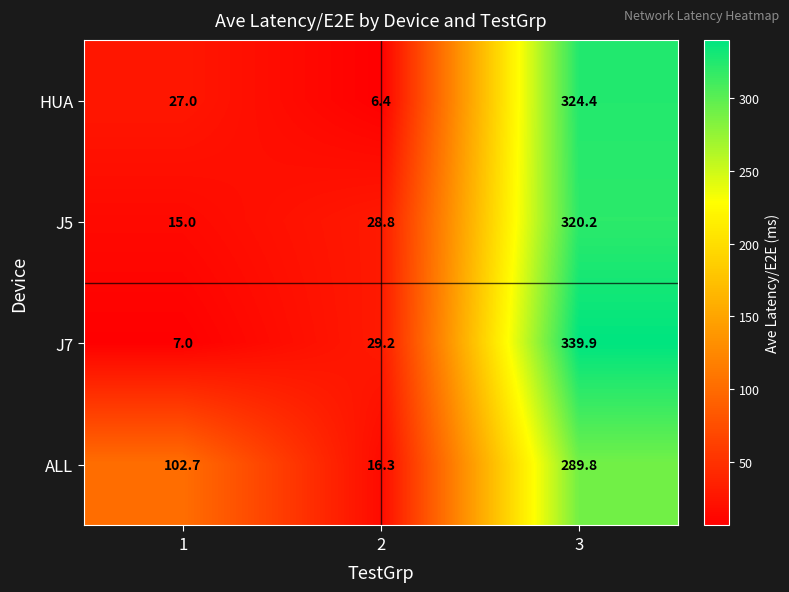

How many values in the J5 series exceed 28?

2